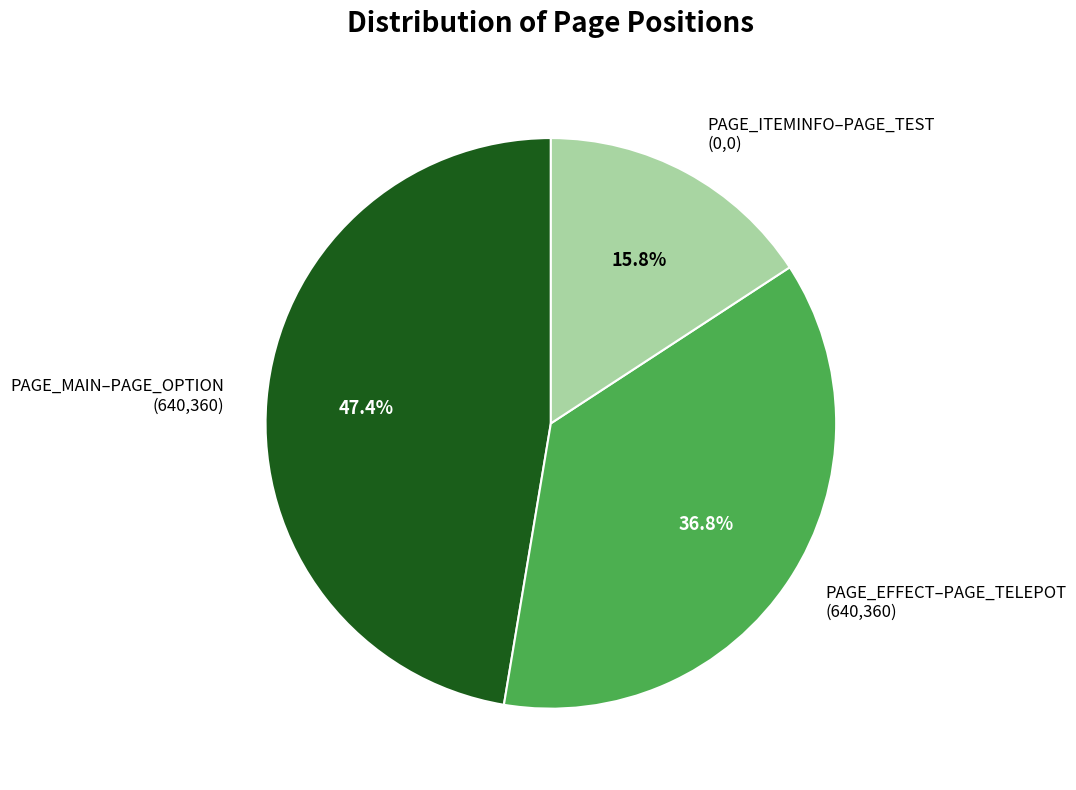

Does PAGE_EFFECT–PAGE_TELEPOT (640,360) represent more than half of the total?

No